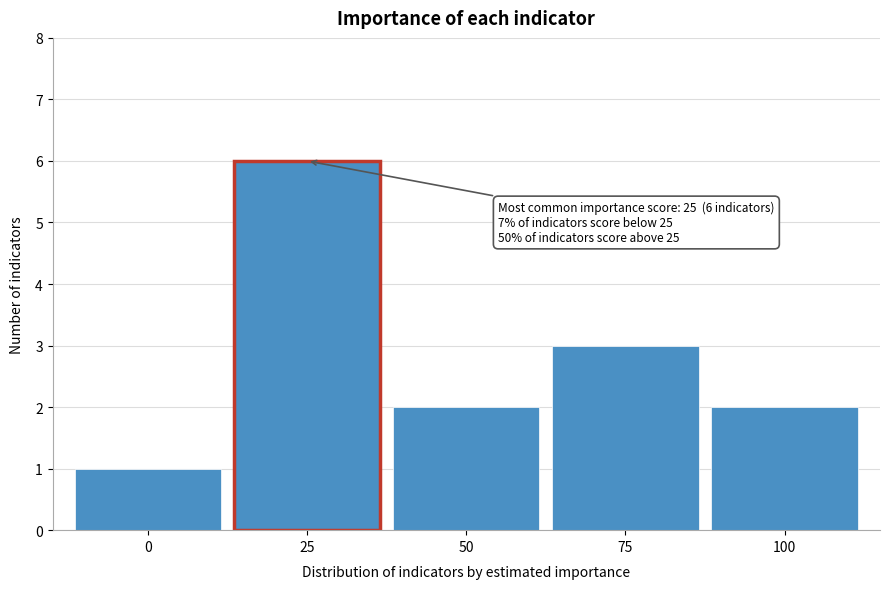

Reading left to right, what are all the values shown in this chart?

1	6	2	3	2